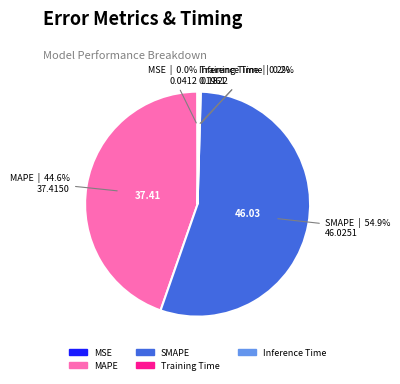

Which slice is the largest?

SMAPE